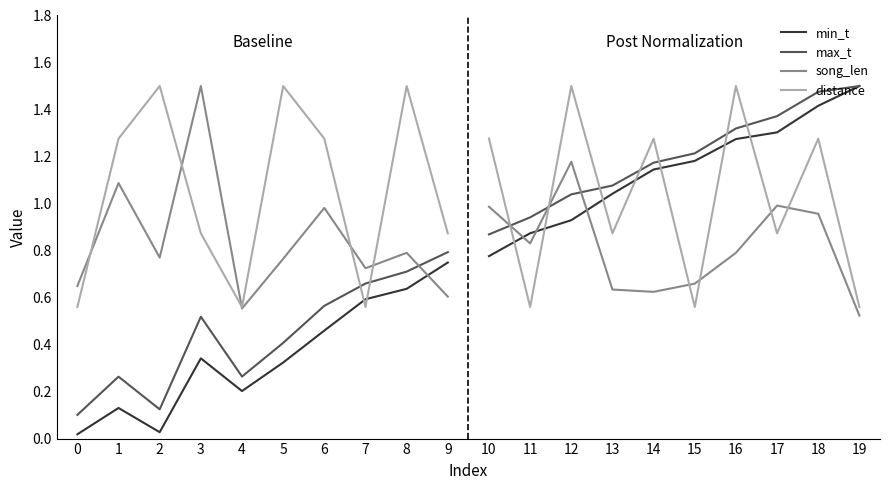

Which series has the largest total across all categories?

distance